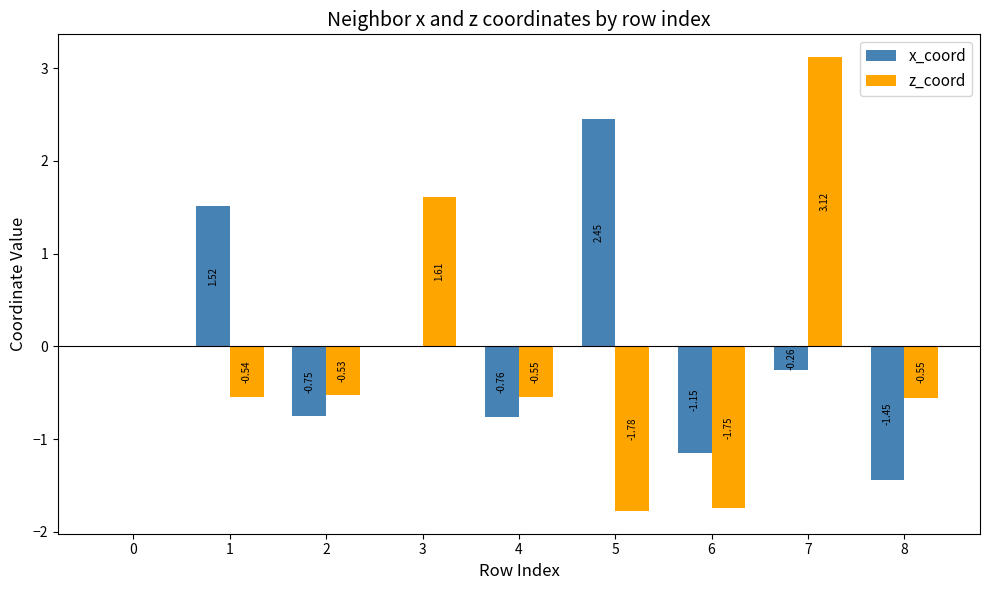

At which category is the sum across all series the highest?

7